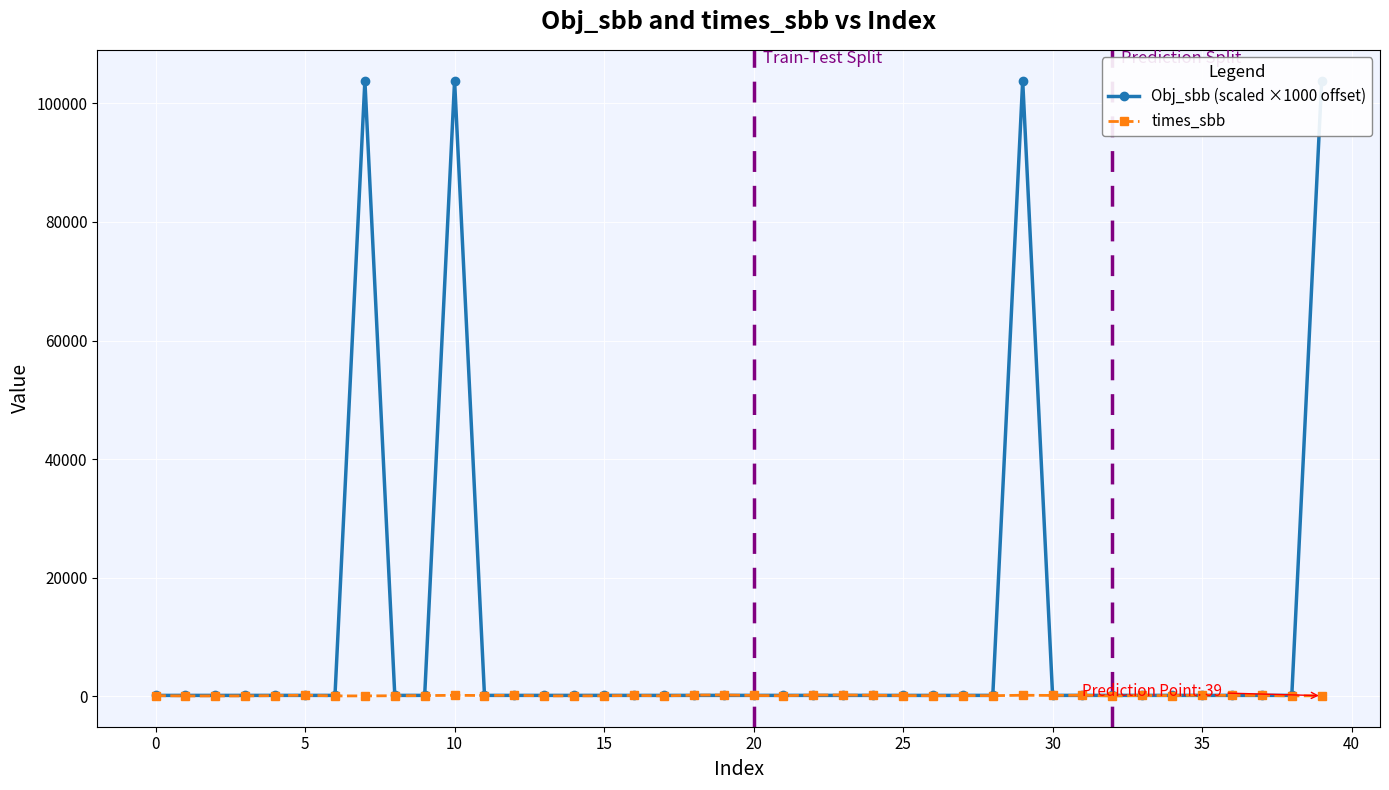

At how many categories does at least one series exceed 71728?

4